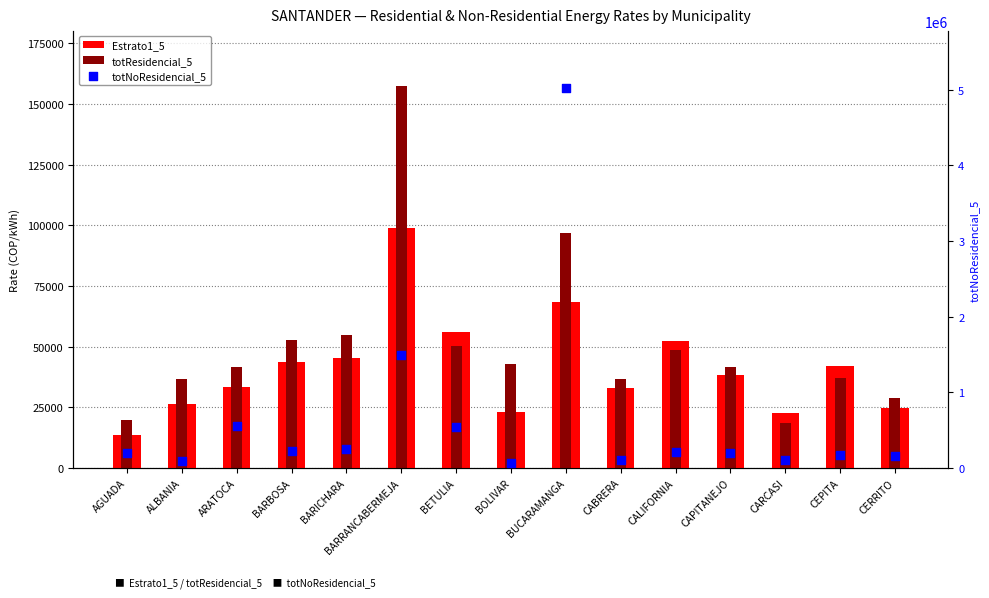

At how many categories does at least one series exceed 537954?

4